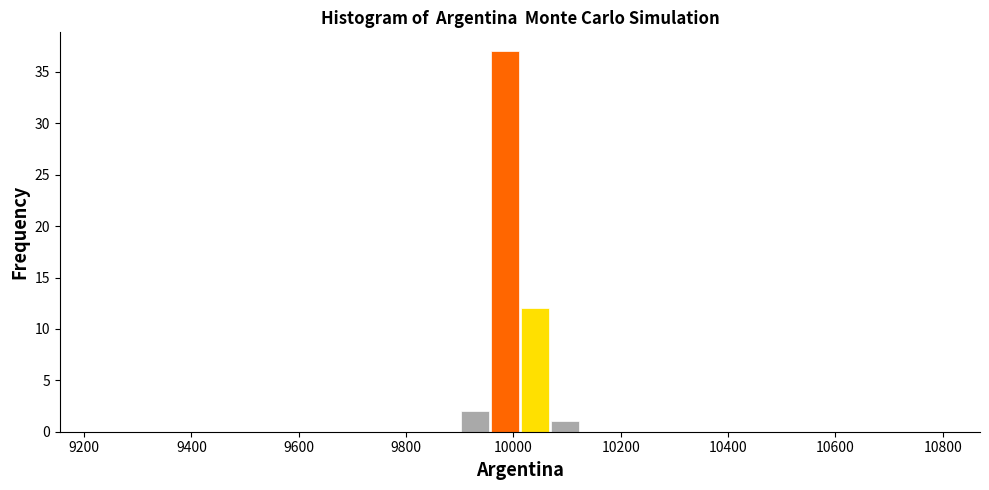

Read against the x-axis, roughly where is the centre of the tallest bar?

9980